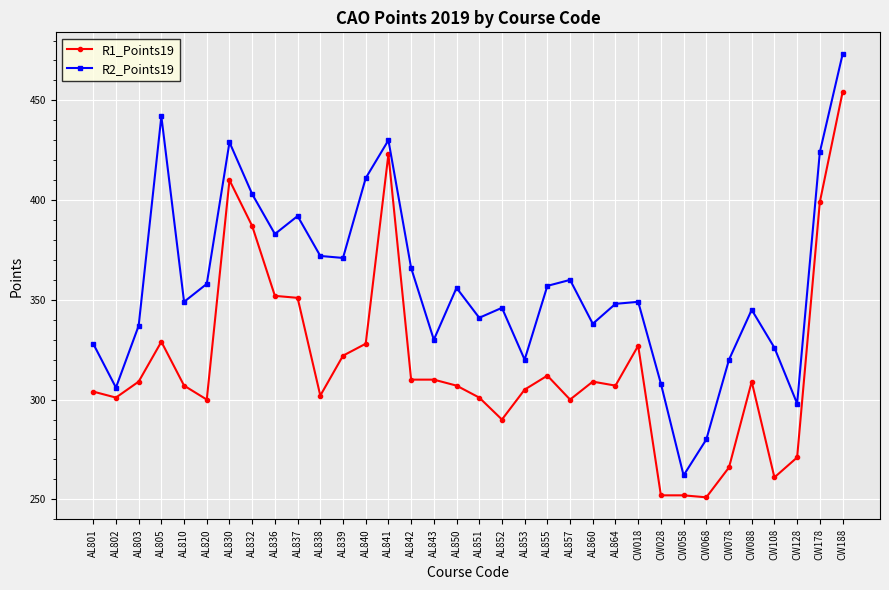

How many lines are shown in the chart?

2